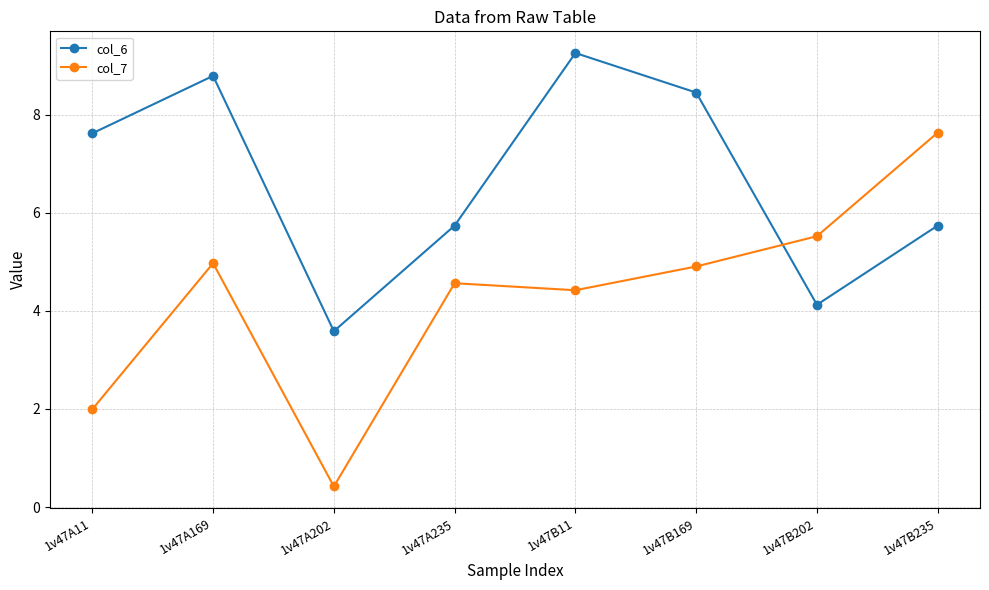

At 1v47B202, list the series in order from largest to smallest.

col_7, col_6